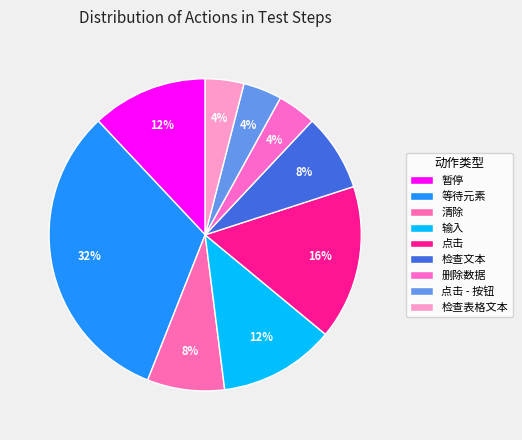

How many segments does this pie chart have?

9